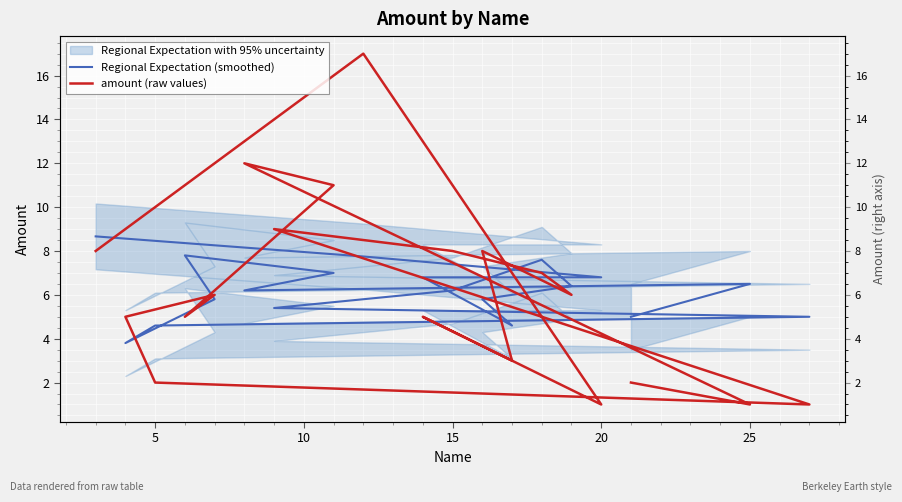

Reading left to right, extract all data points from this chart.

Regional Expectation (smoothed): 8.7	7.8	6.8	6.8	4.6	5.8	6.4	7.6	6.2	5.4	5.0	4.6	3.8	5.8	7.8	7.0	6.2	6.5	5.0
amount (raw values): 8.0	17.0	1.0	5.0	3.0	8.0	6.0	7.0	8.0	9.0	1.0	2.0	5.0	6.0	5.0	11.0	12.0	1.0	2.0